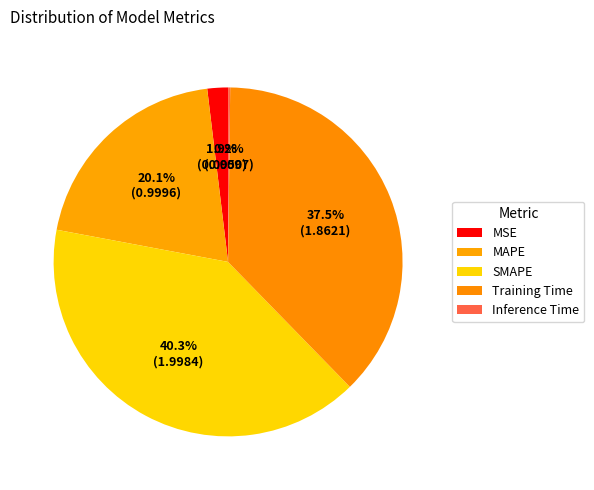

Does Inference Time account for over 50% of the chart?

No